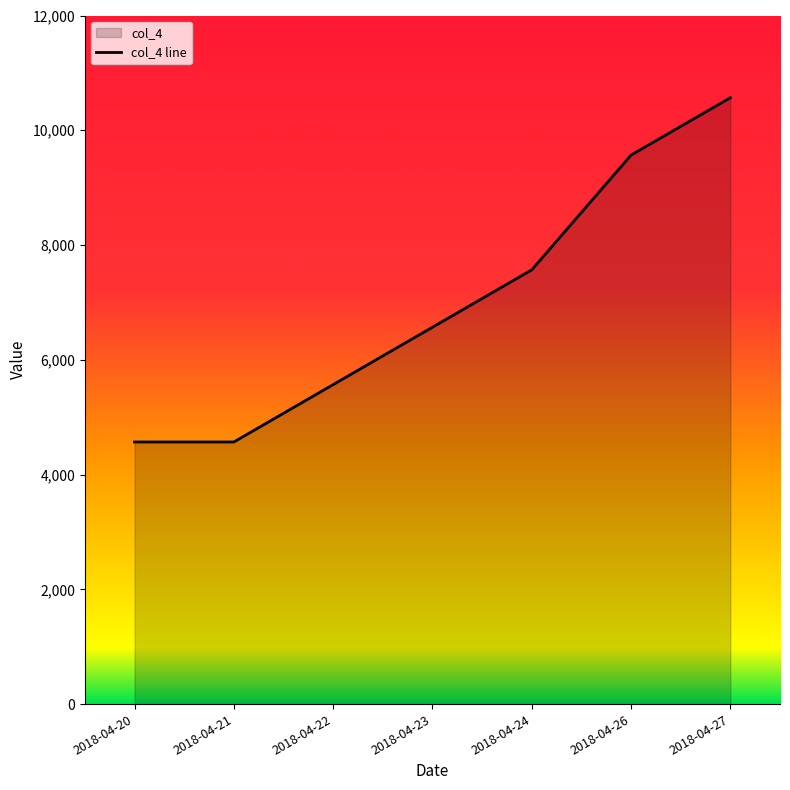

What is the difference between the maximum and minimum values?

6000.0